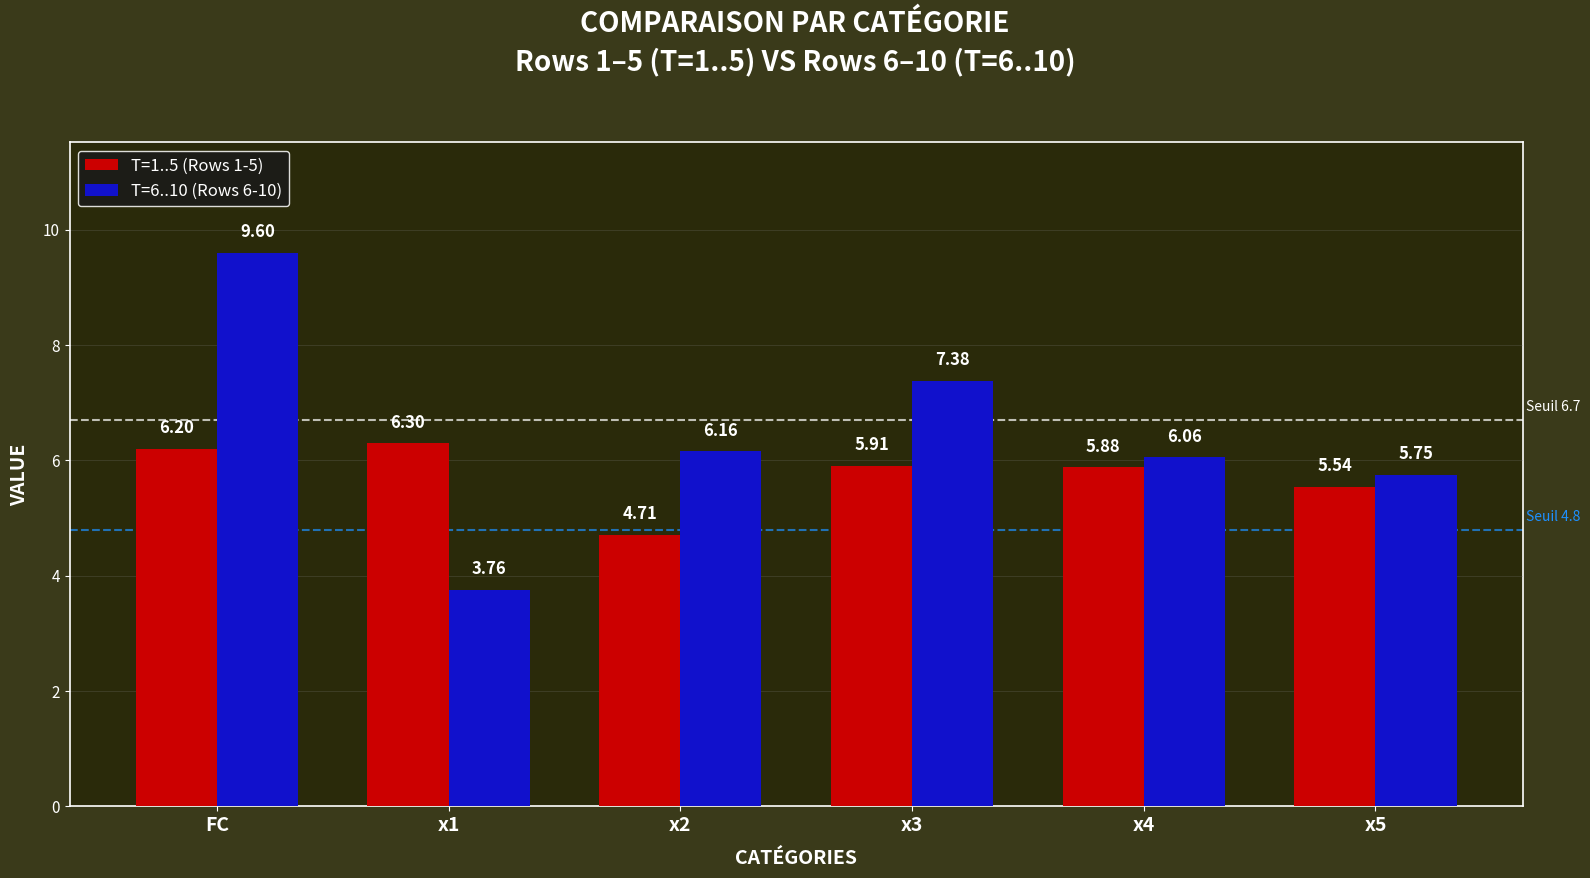

Which label corresponds to the largest value in the chart?

FC